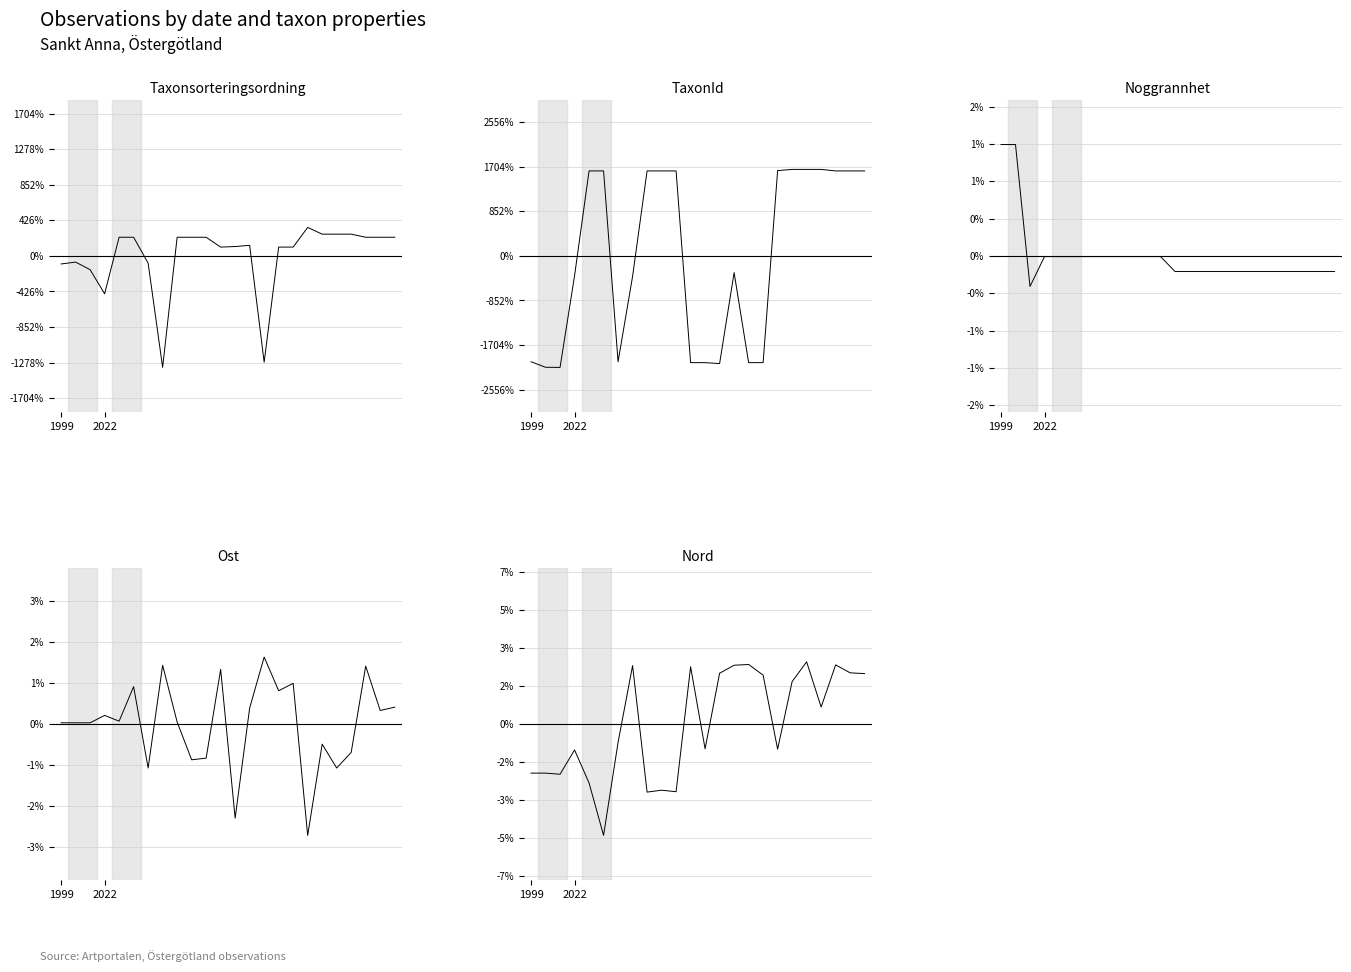

Which has a higher value, 15 or 16?

15